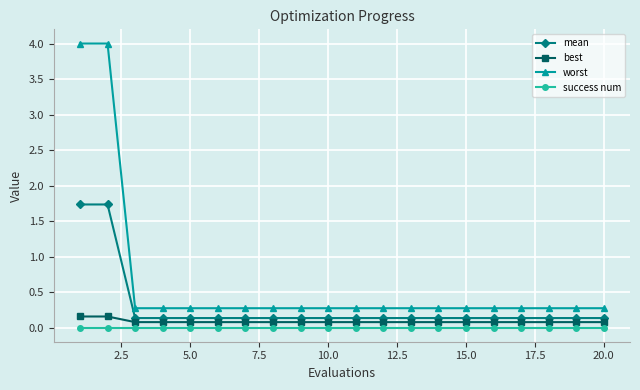

Which series has the widest spread of values?

worst